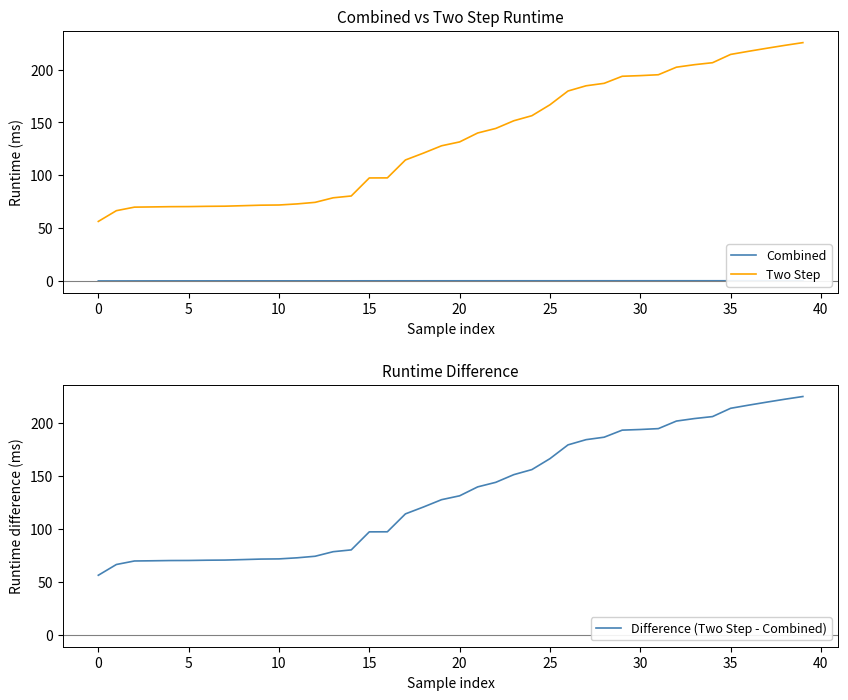

What is the average value of the Two Step series?

134.1